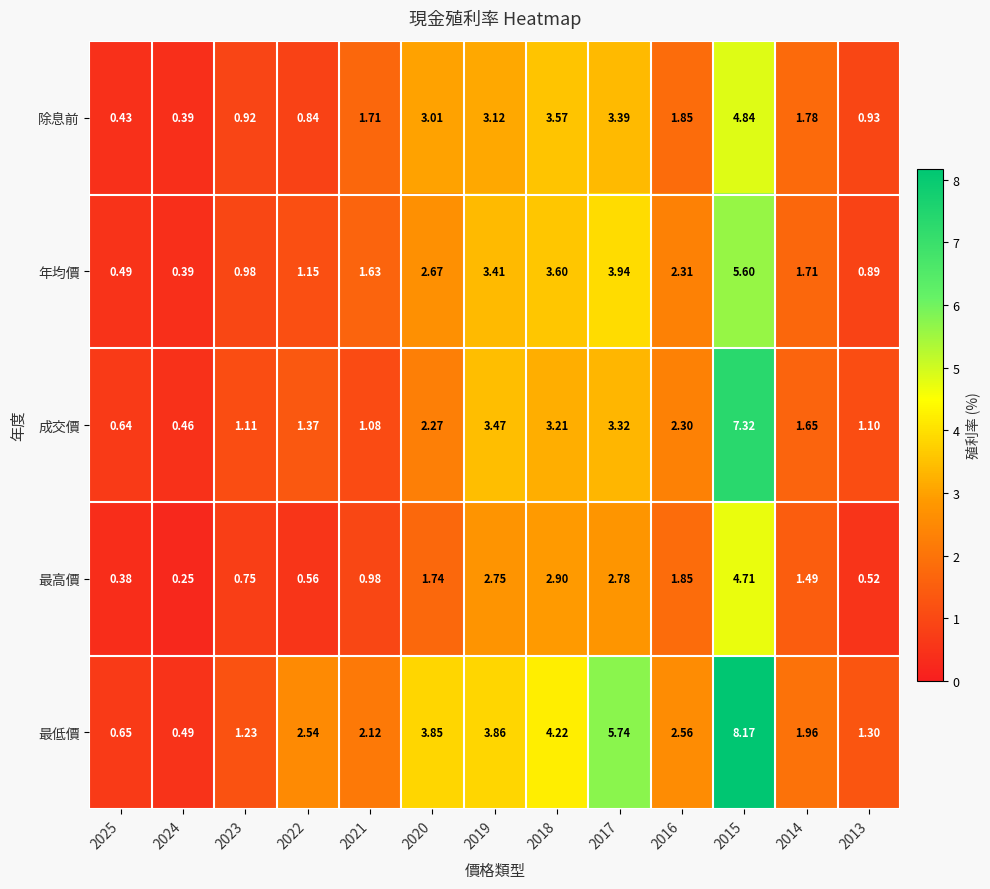

Rank the series at 2019 from lowest to highest value.

最高價, 除息前, 年均價, 成交價, 最低價